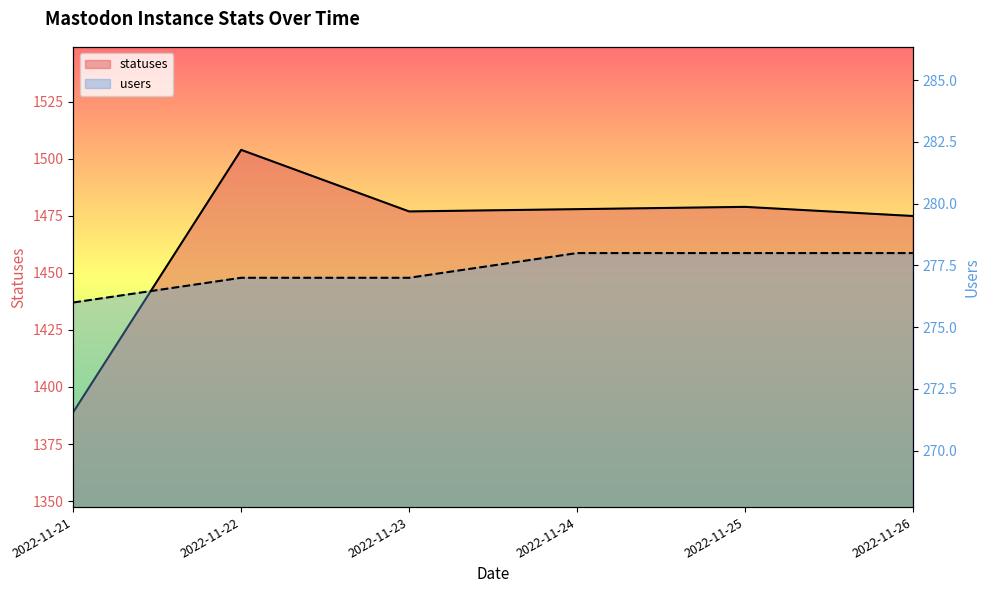

Is the value of statuses at 2022-11-26 greater than the value of users at 2022-11-23?

Yes